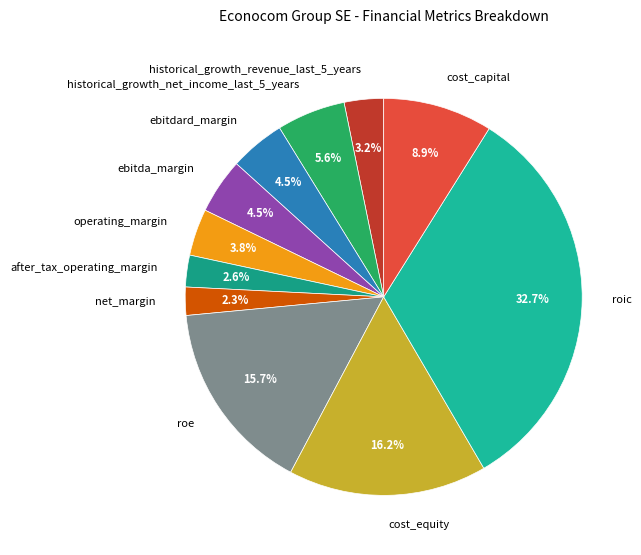

To the nearest percent, what is the average slice percentage?

9%